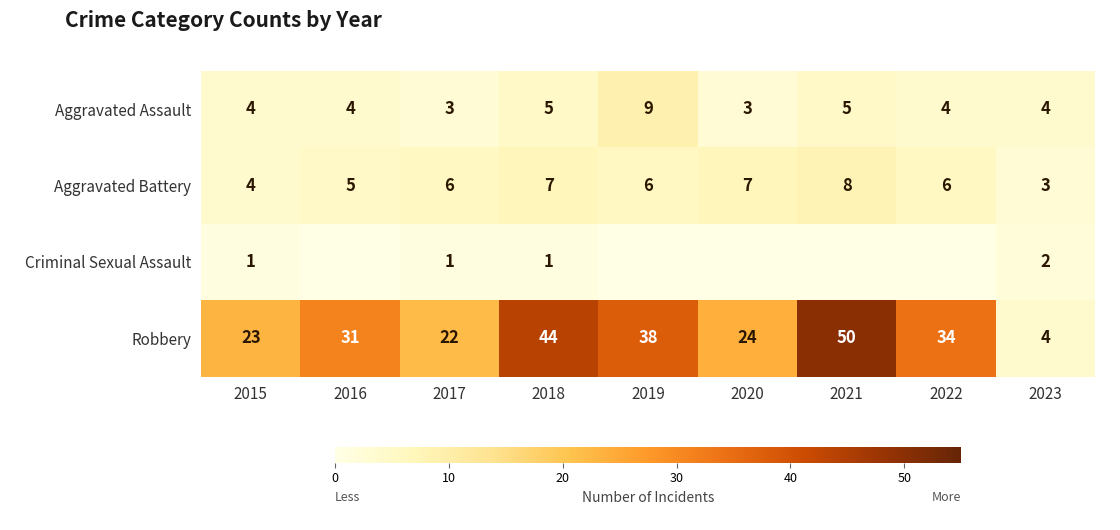

Is the value of Robbery at 2020 greater than the value of Aggravated Battery at 2018?

Yes